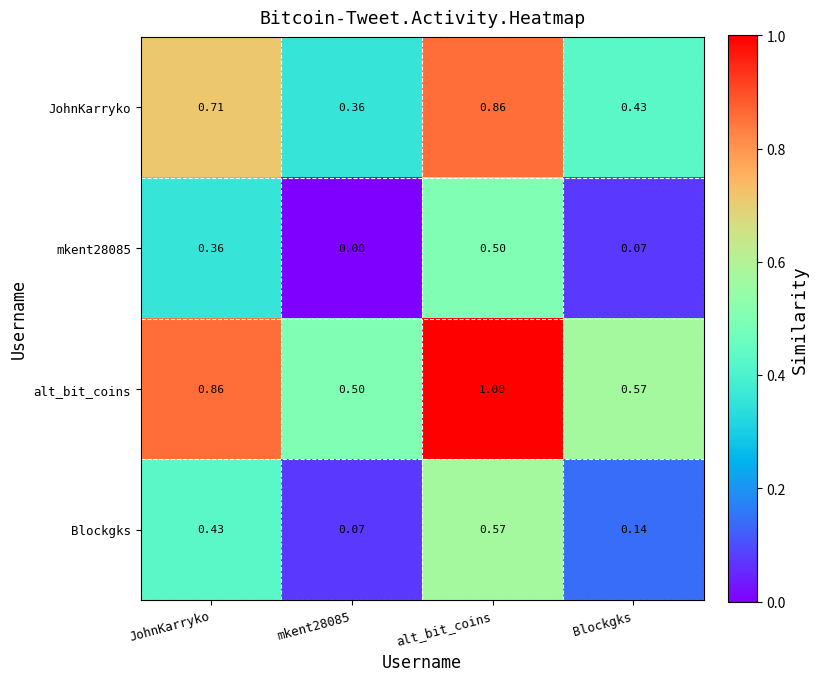

Which category has the highest value across all series?

alt_bit_coins